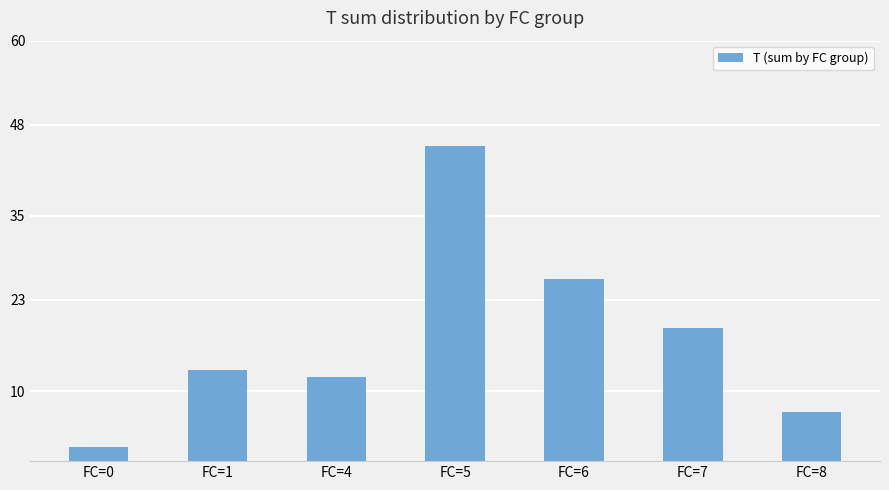

What is the greatest value displayed?

45